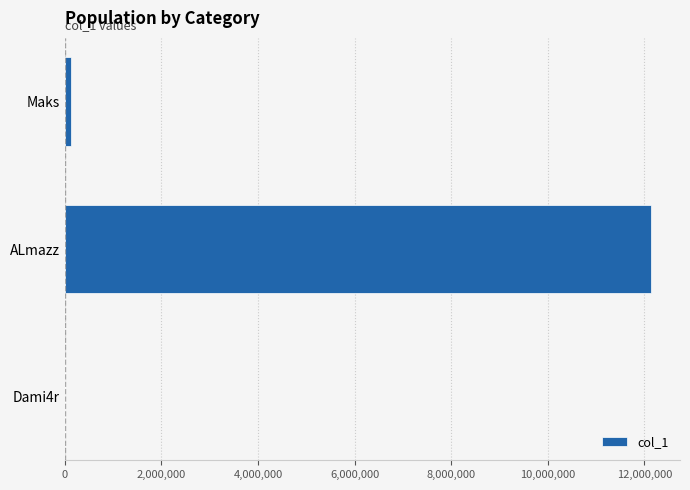

Where is the data nearest to the value 6070516?

Maks